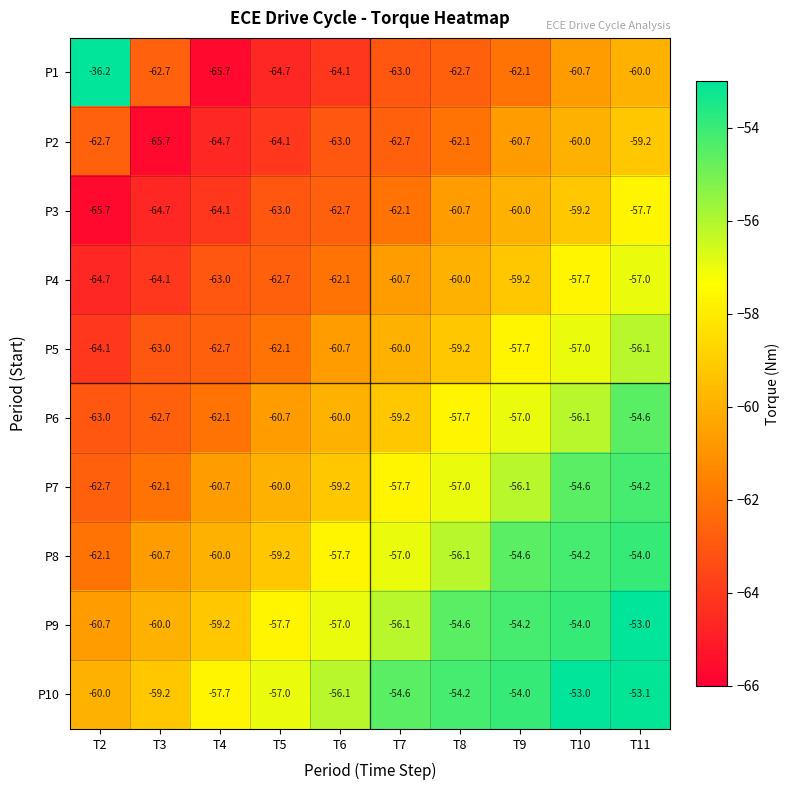

What is the approximate value of P6 at T11?

-54.6